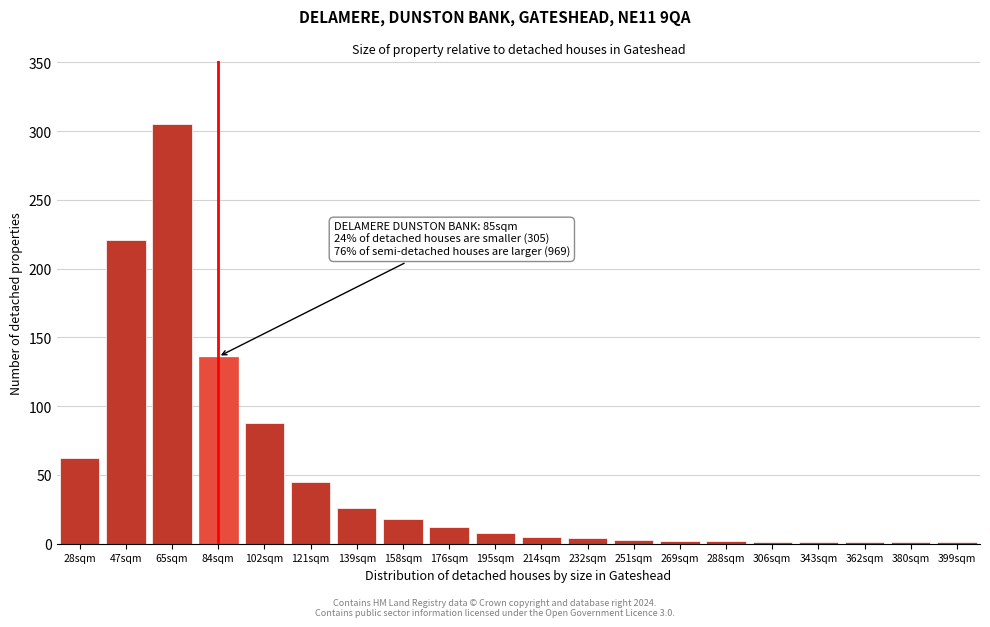

What is the sum of all values?

942